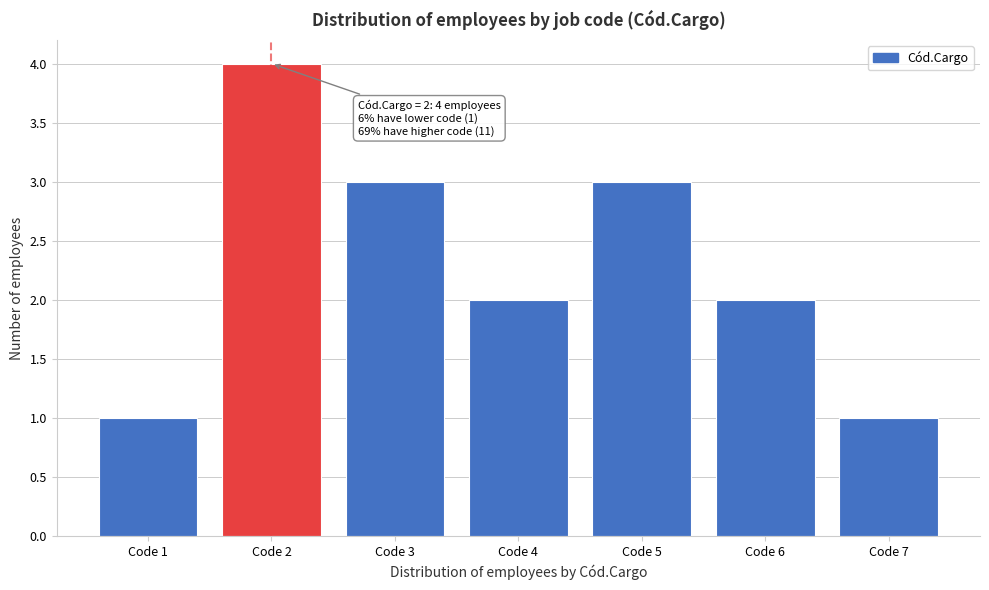

Reading left to right, what are all the values shown in this chart?

1	4	3	2	3	2	1